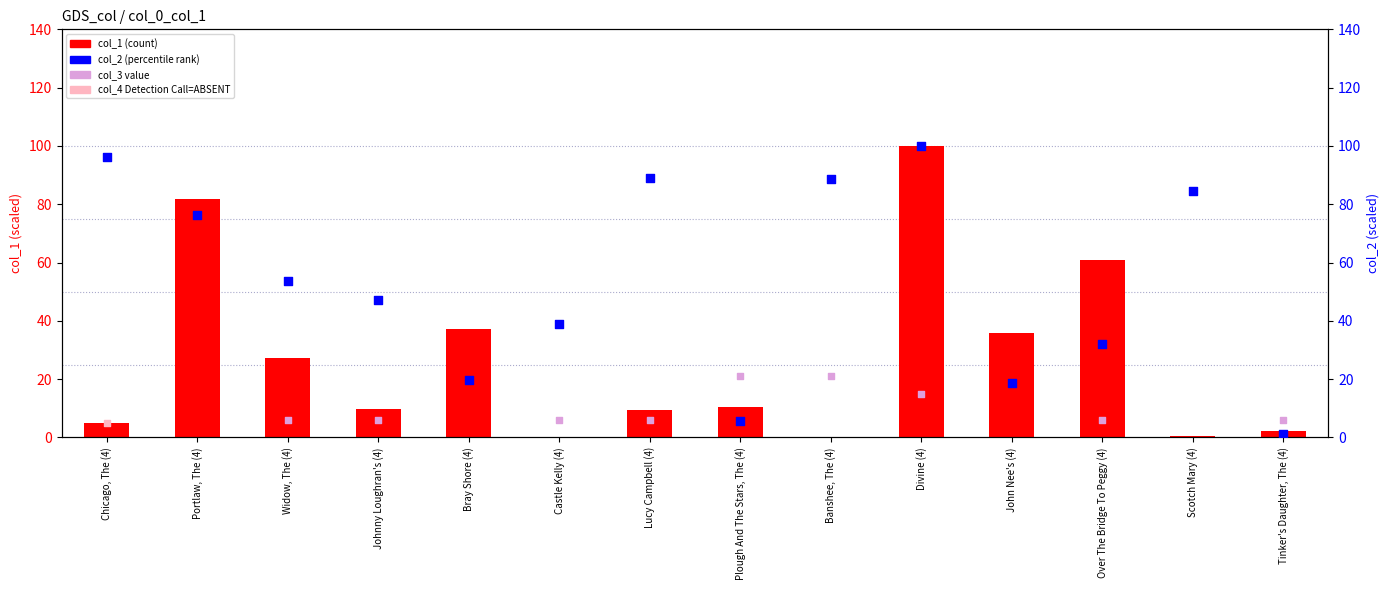

Which series has the largest Y range (max minus min)?

col_1 (scaled)